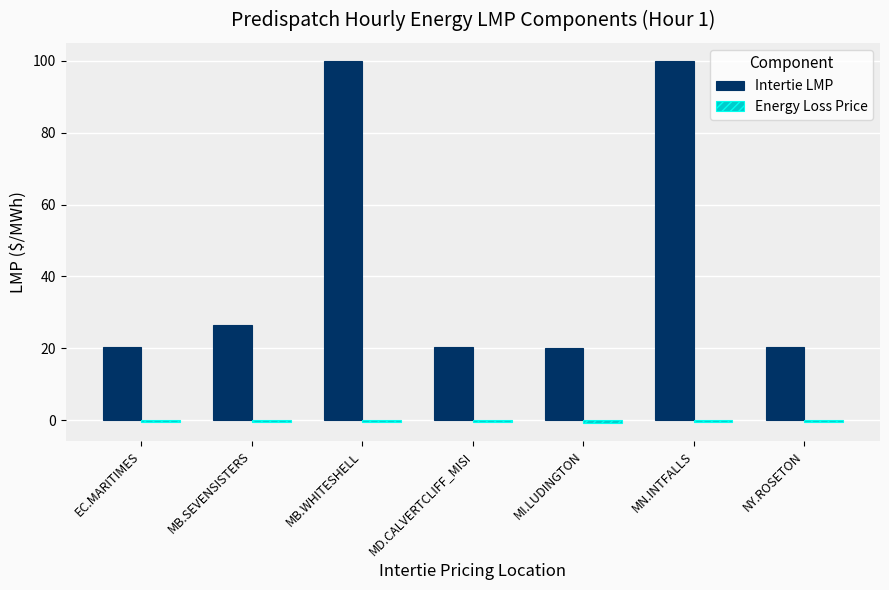

Is it true that Intertie LMP equals 32.4 at MD.CALVERTCLIFF_MISI?

False